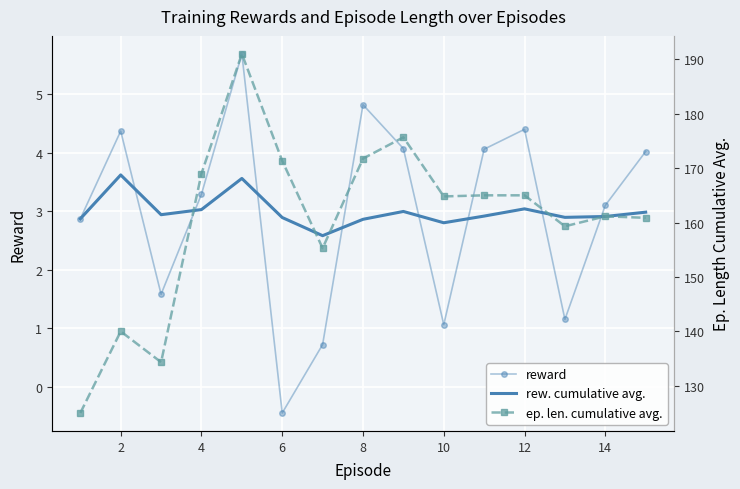

What are all the series names shown in the legend?

reward, rew. cumulative avg., ep. len. cumulative avg.